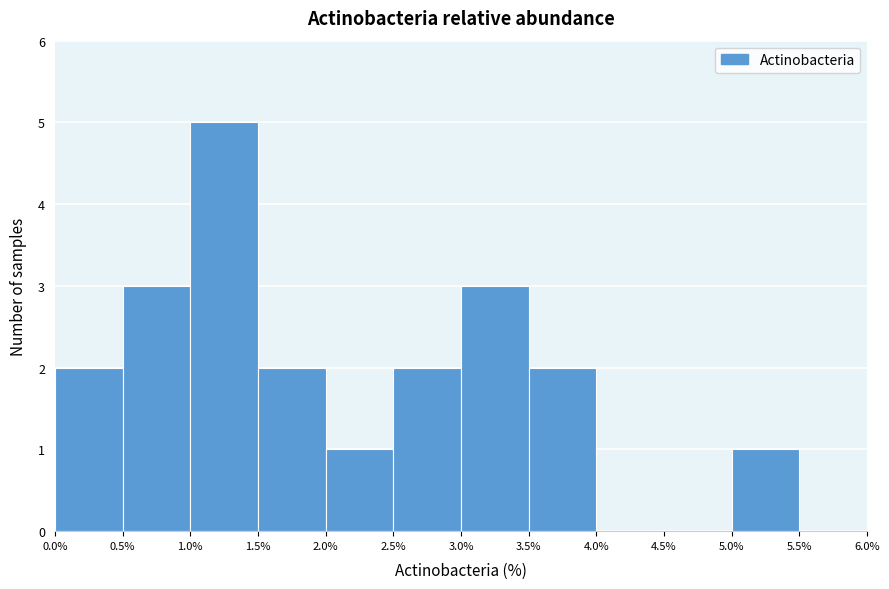

Over which range of the x-axis is the bar tallest?

1.0% to 1.5%